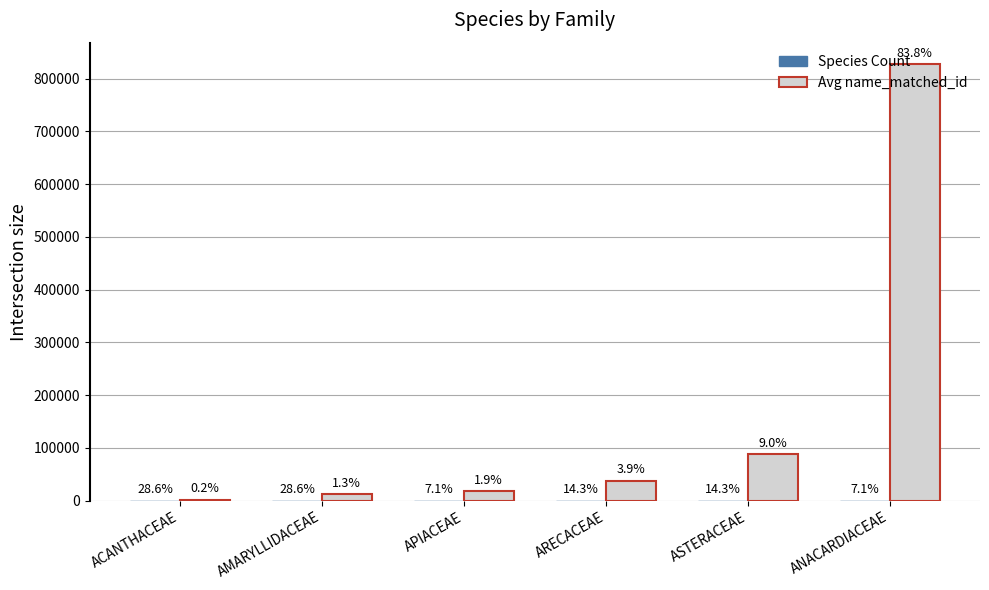

What is the sum of the Species Count values at ACANTHACEAE and ASTERACEAE?

6